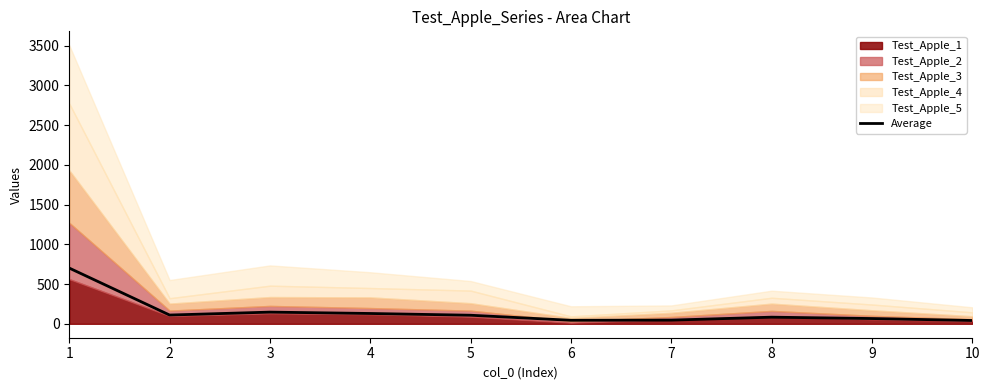

Is it true that the value at 6 is 11.9?

False